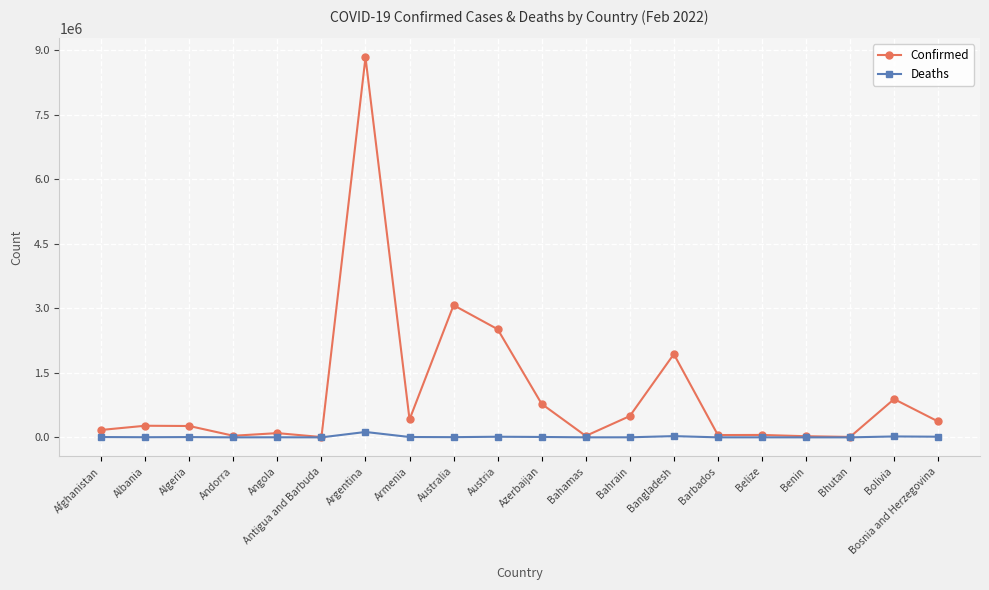

Where is Confirmed nearest to the value 4423041?

Australia